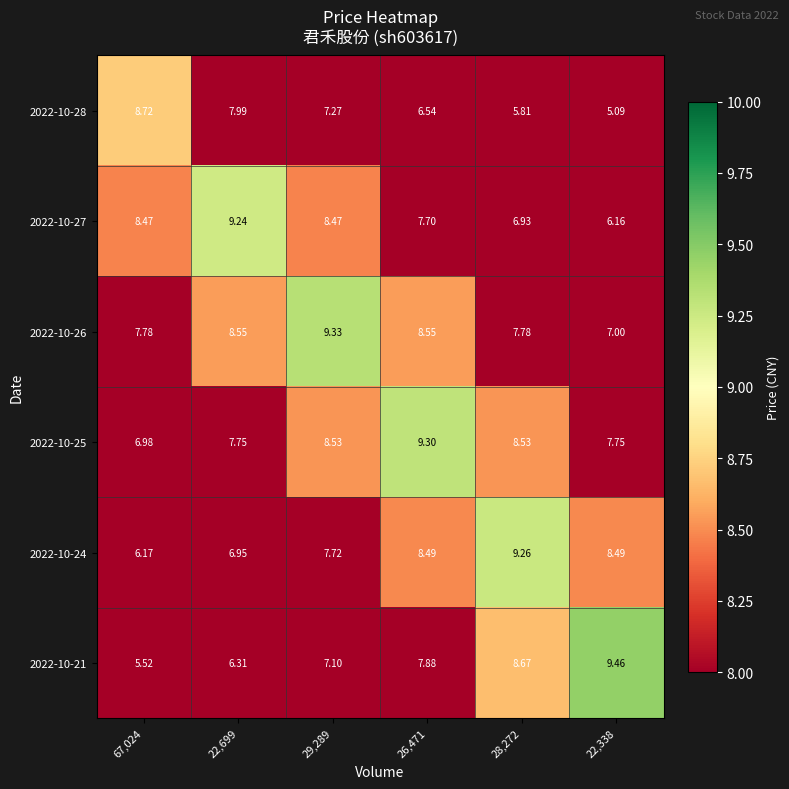

How many data points in 2022-10-24 are less than 8?

3